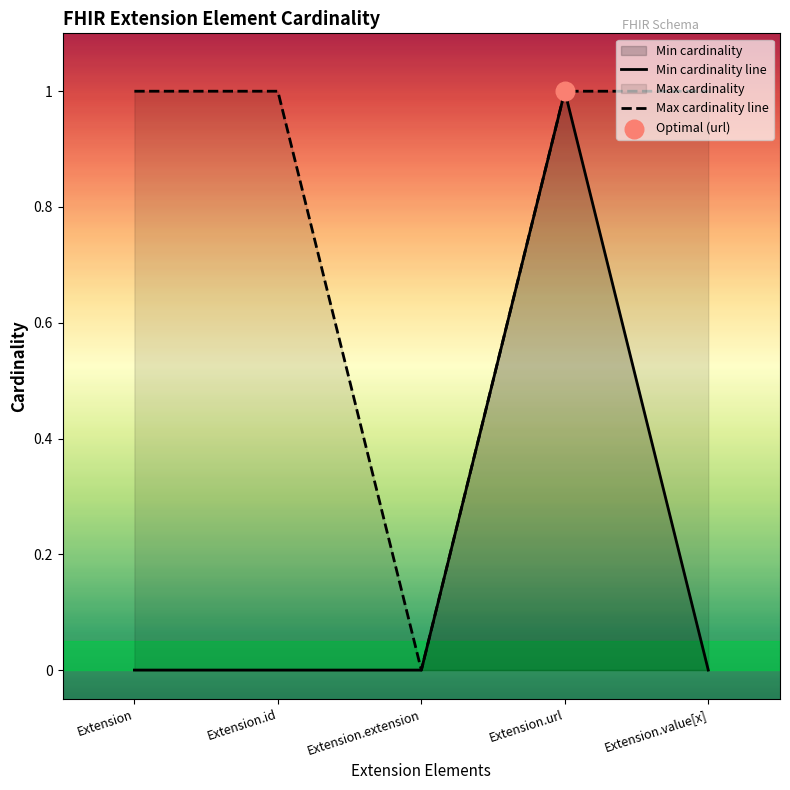

Which series reaches the minimum Y coordinate?

Min cardinality line